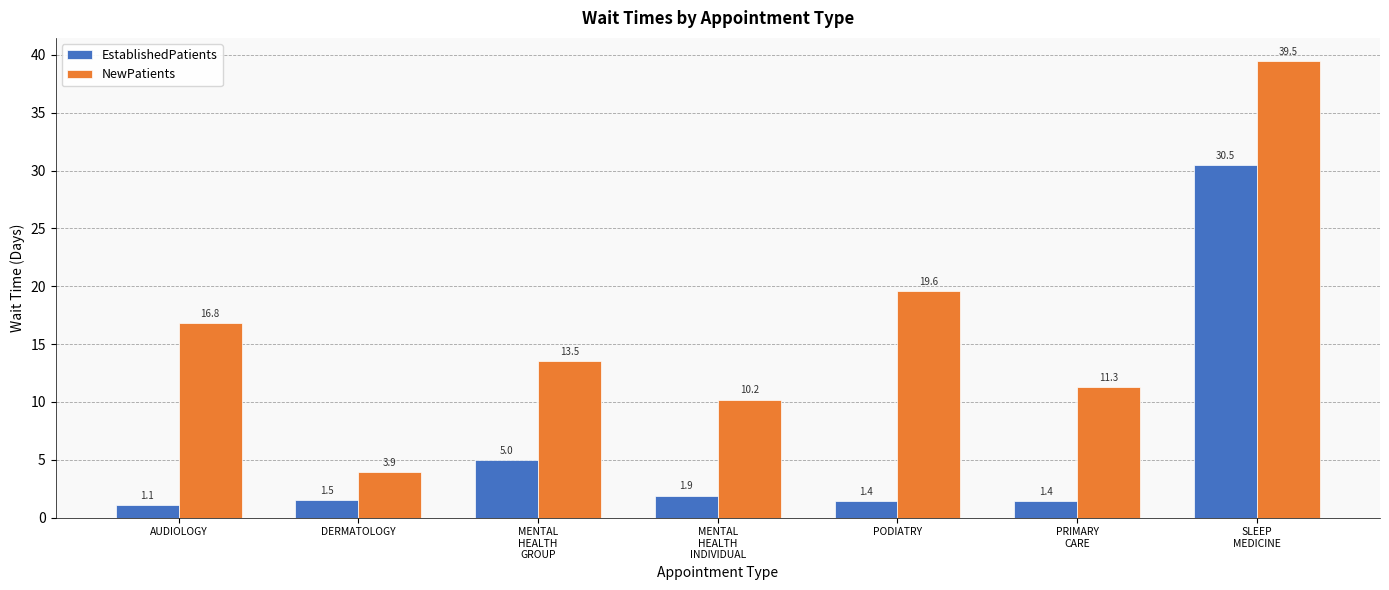

Is it true that EstablishedPatients equals 3.4 at MENTAL
HEALTH
INDIVIDUAL?

False